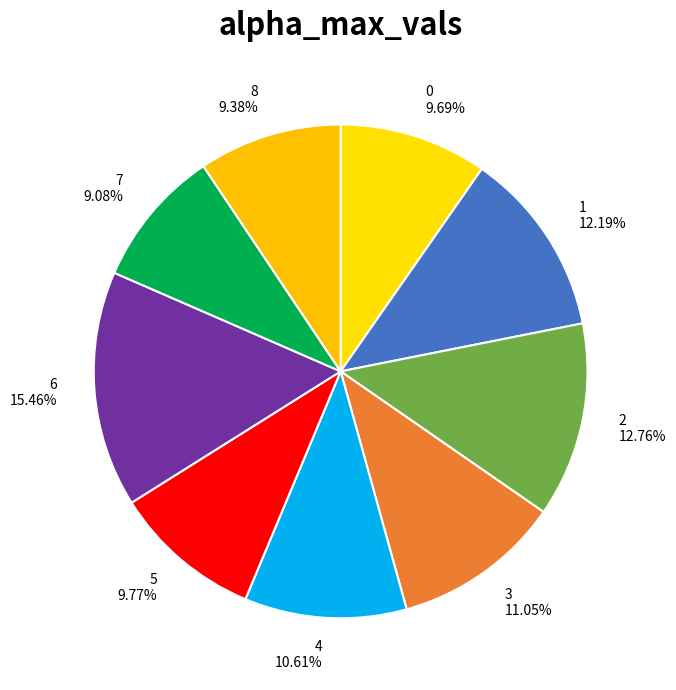

What is the largest slice in the pie chart?

6